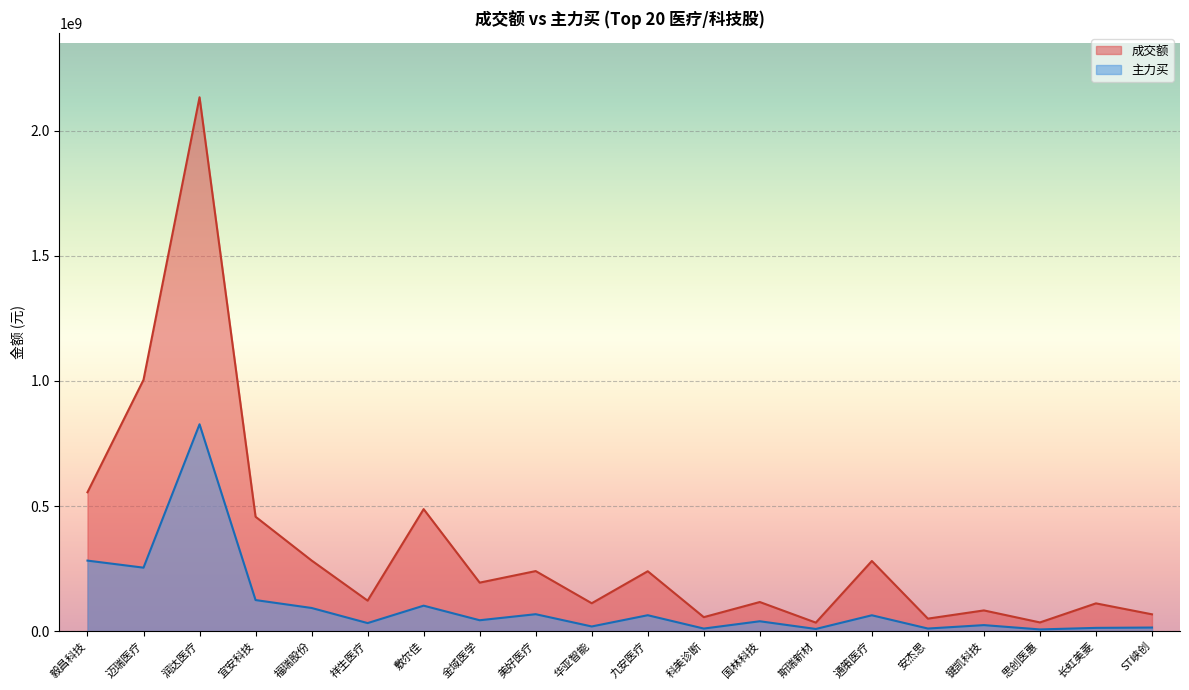

What is the lowest value of the 主力买 series?

6629858